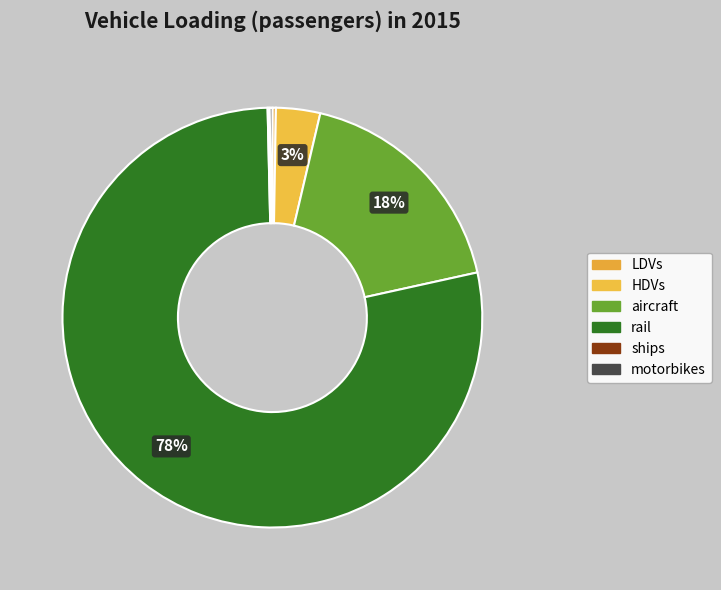

What percentage is the aircraft slice, to the nearest percent?

18%